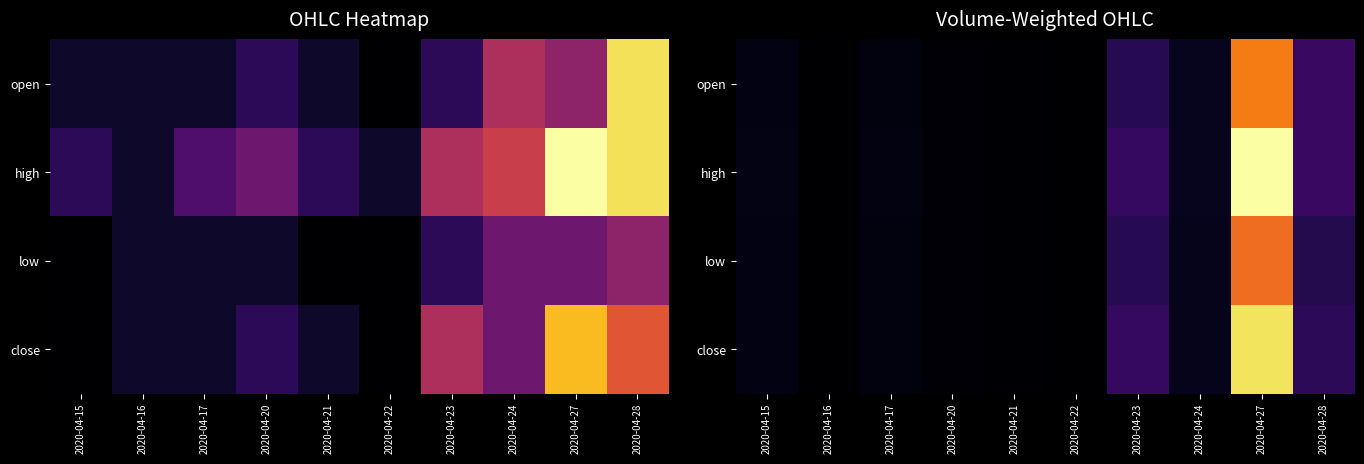

What is the maximum value shown in the chart?

0.1